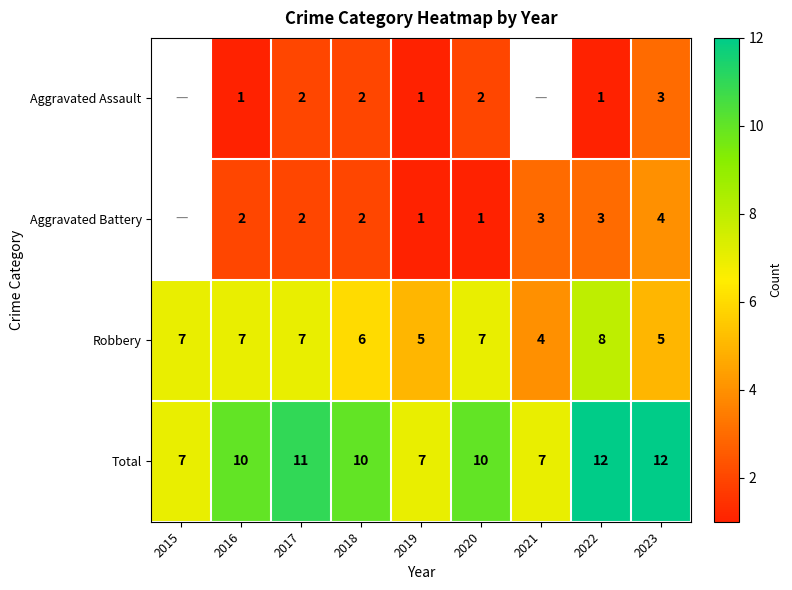

At which category is the sum across all series the highest?

2022